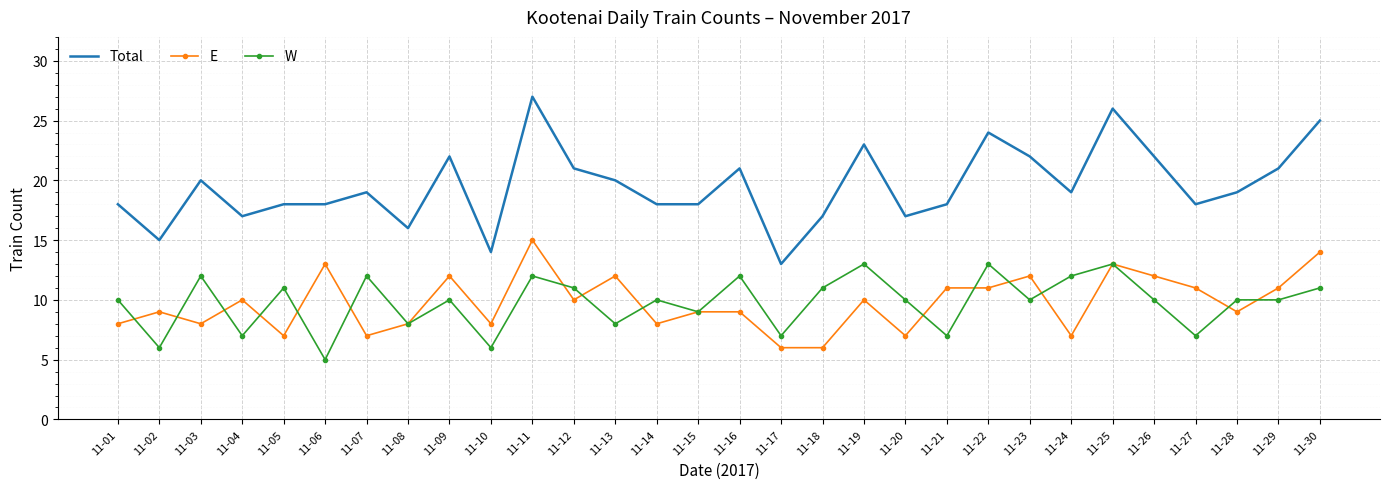

The value of E at 11-04 is 3. True or false?

False